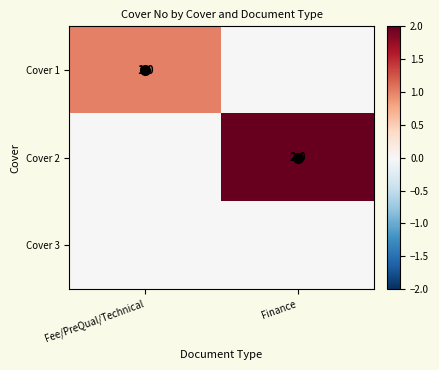

How many values in Cover 2 are above zero?

1